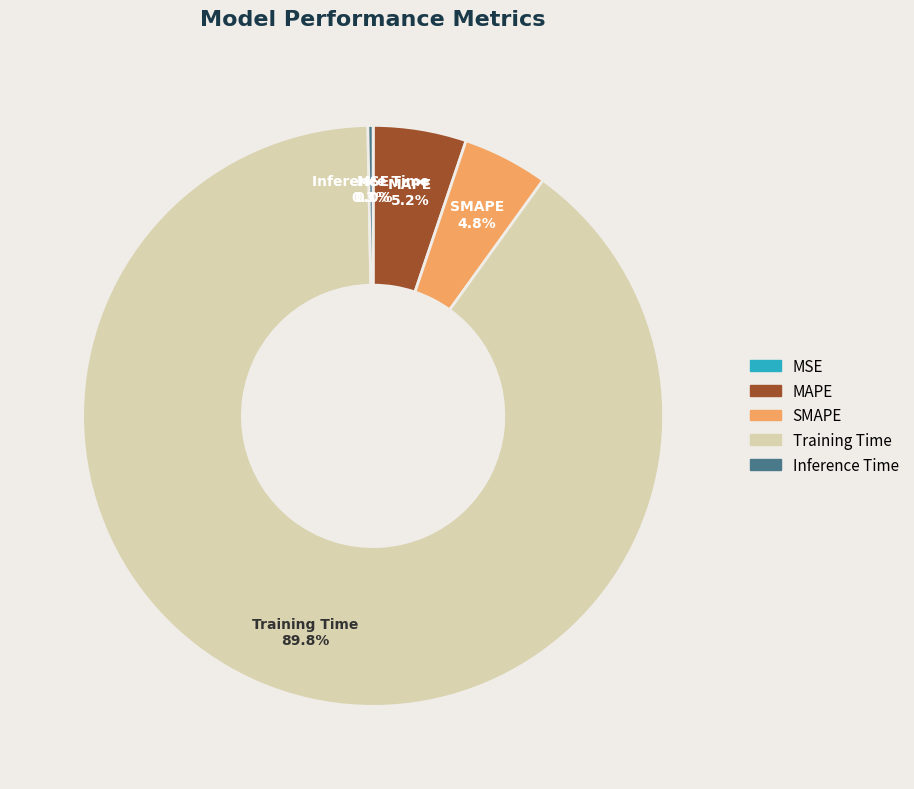

What is the largest slice in the pie chart?

Training Time